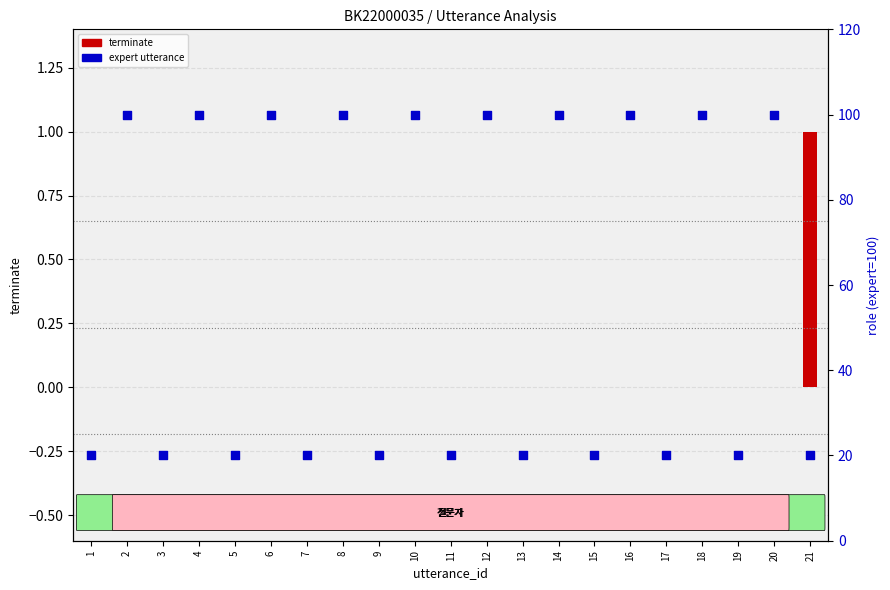

What is the ratio of the value at 2 to the value at 9?

5.0